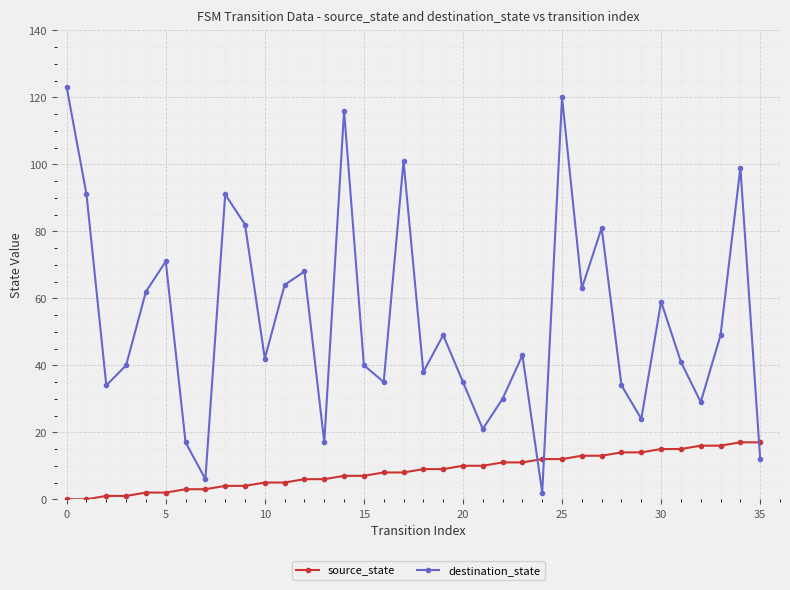

What is the average value of the destination_state series?

54